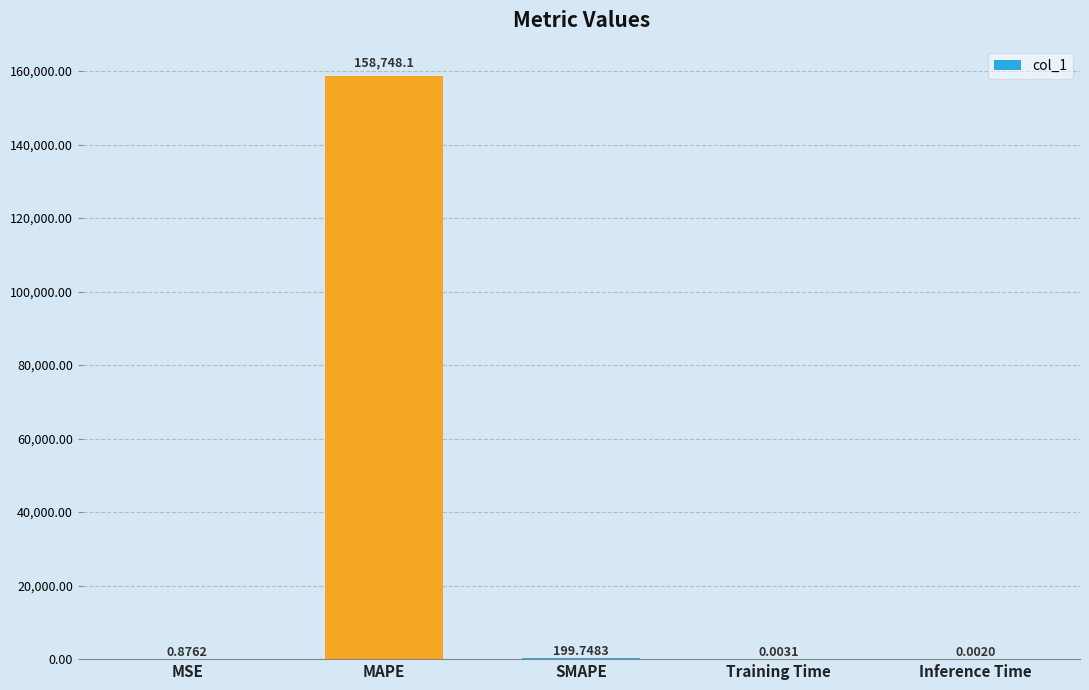

What is the average value?

31789.8